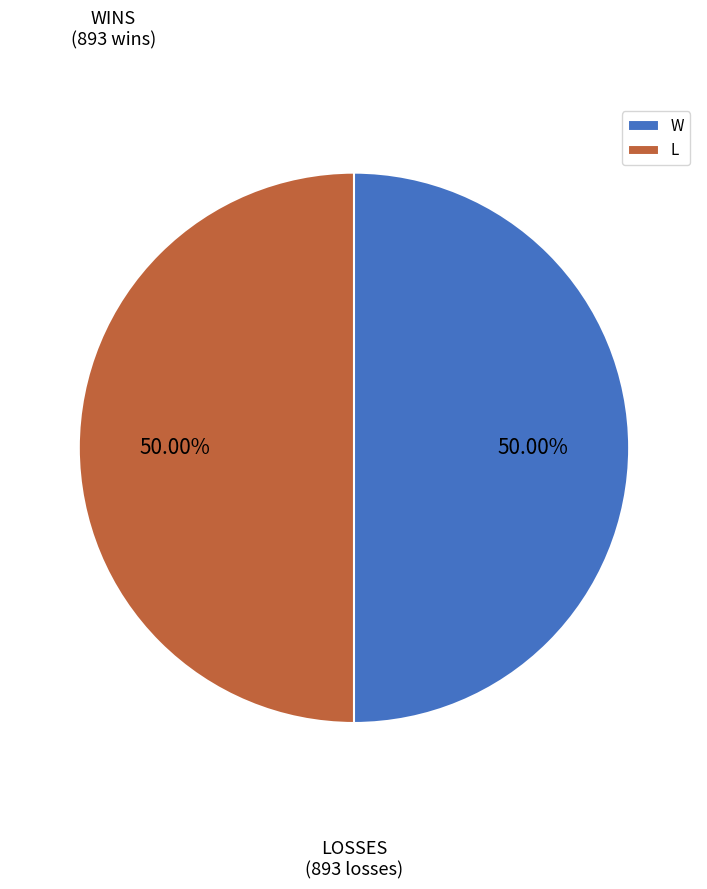

Do W and L together represent more than half of the pie?

Yes